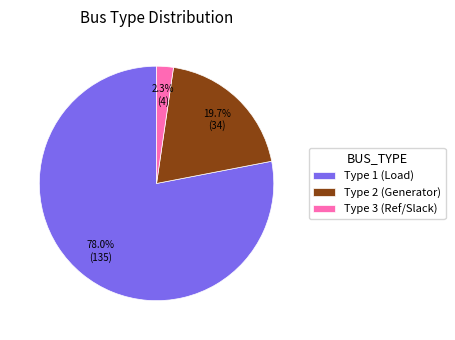

How many slices are in this pie chart?

3